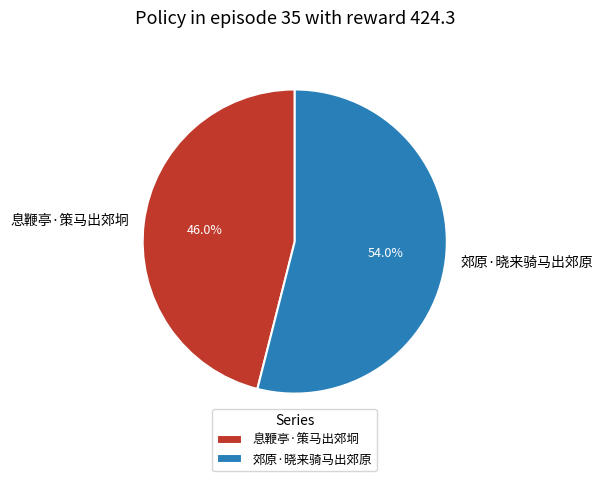

To the nearest percent, what is the average slice percentage?

50%